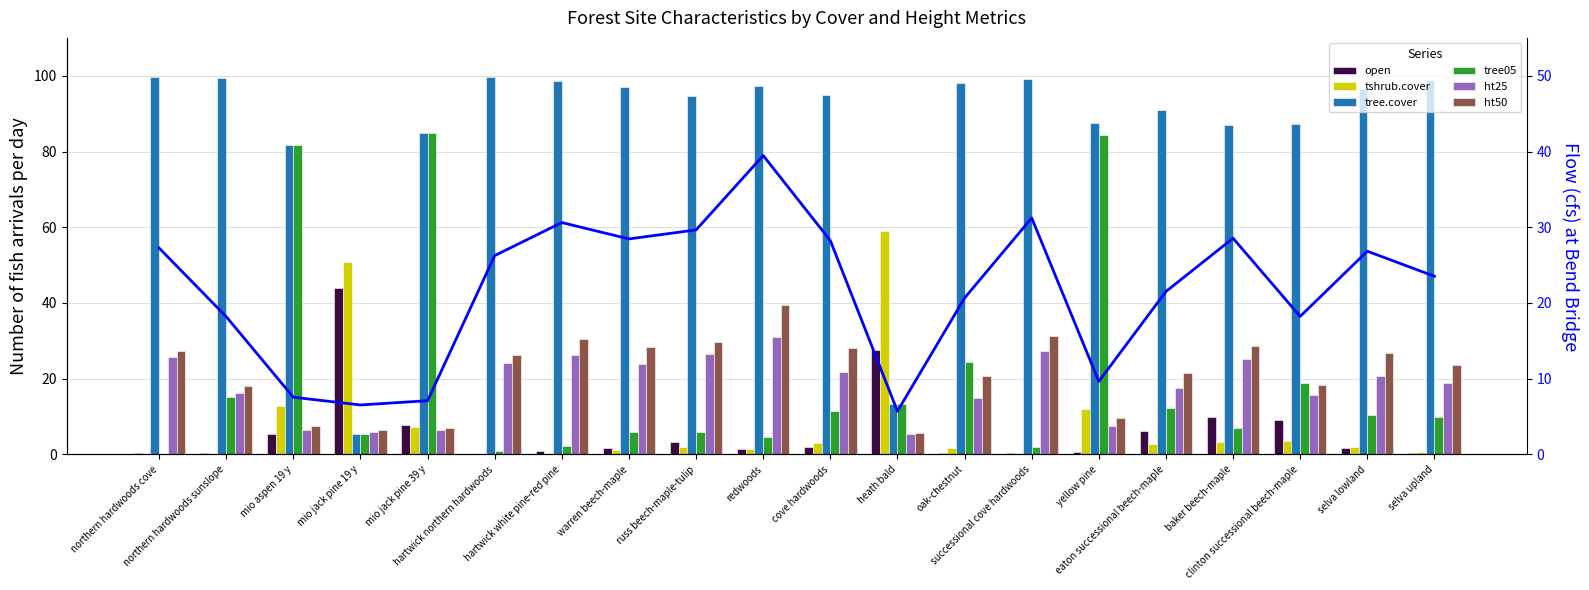

At heath bald, list the series in order from smallest to largest.

ht25, ht50, tree.cover, tree05, open, tshrub.cover